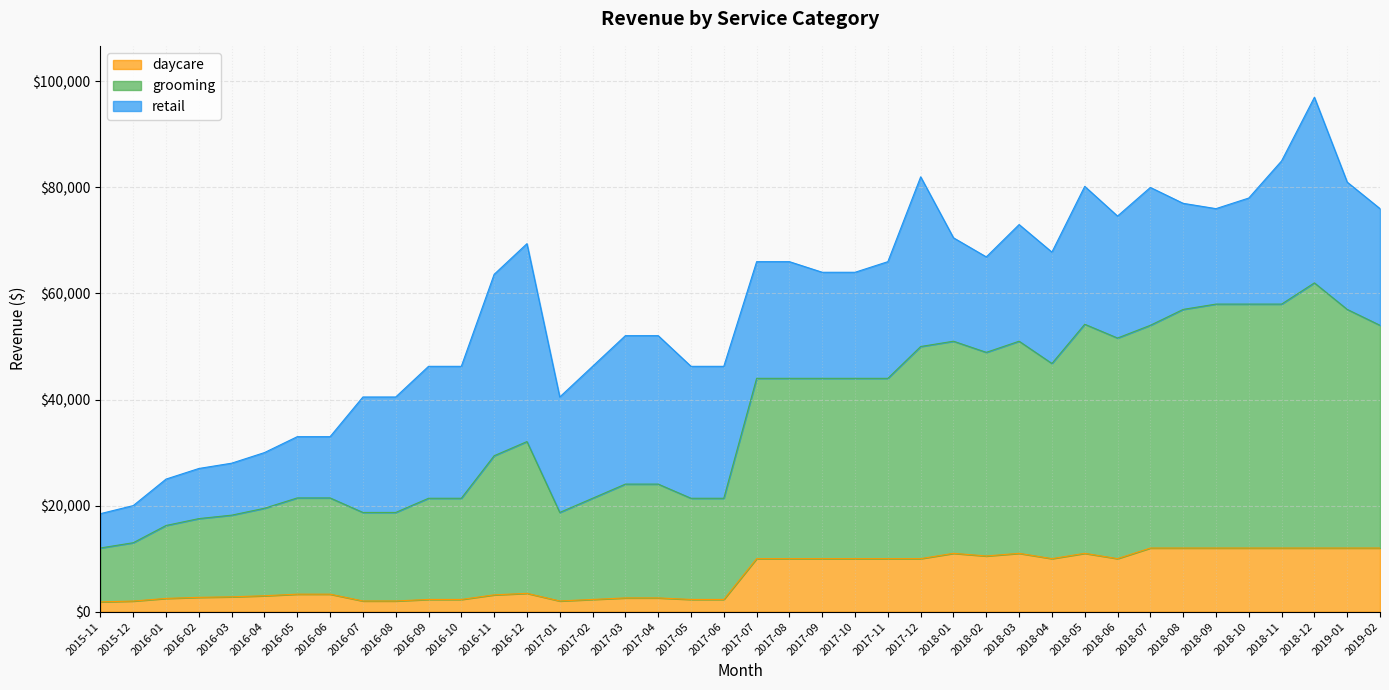

How many lines are shown in the chart?

3